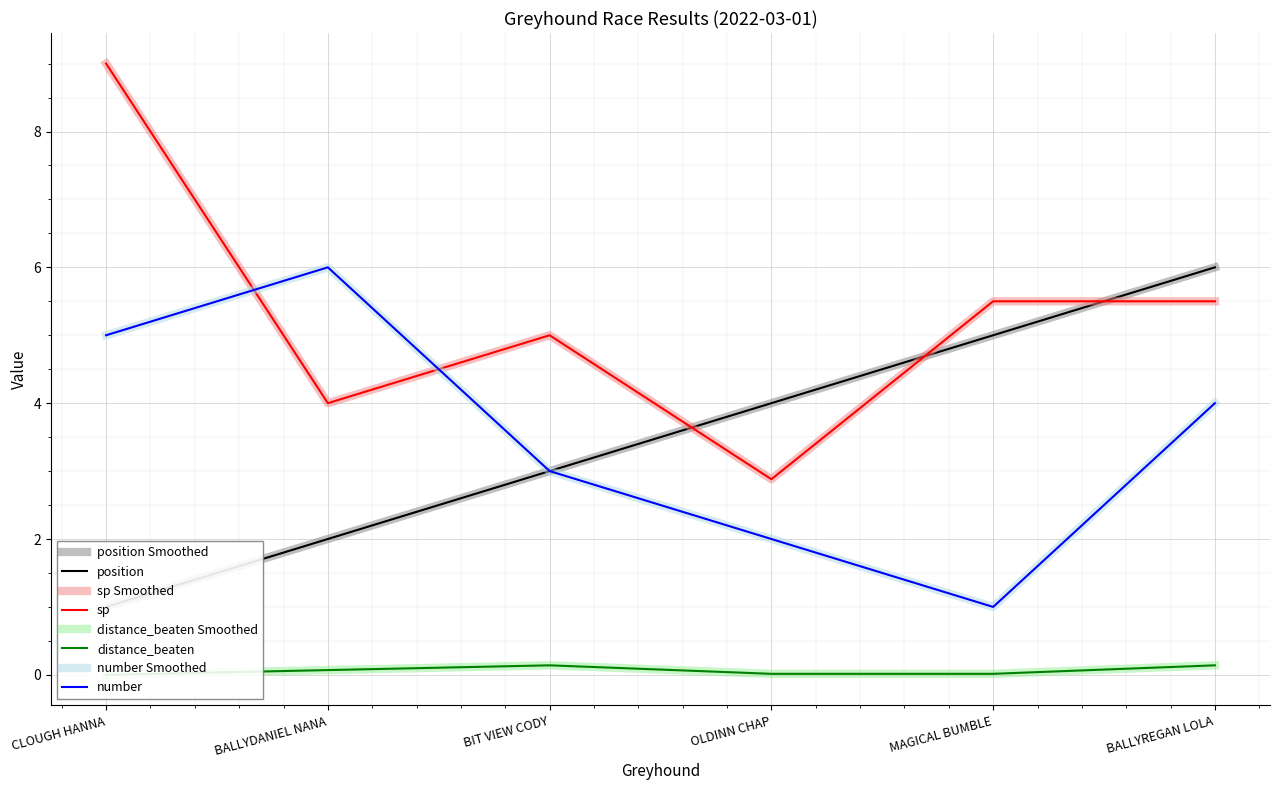

True or false: distance_beaten and sp intersect in this chart.

False